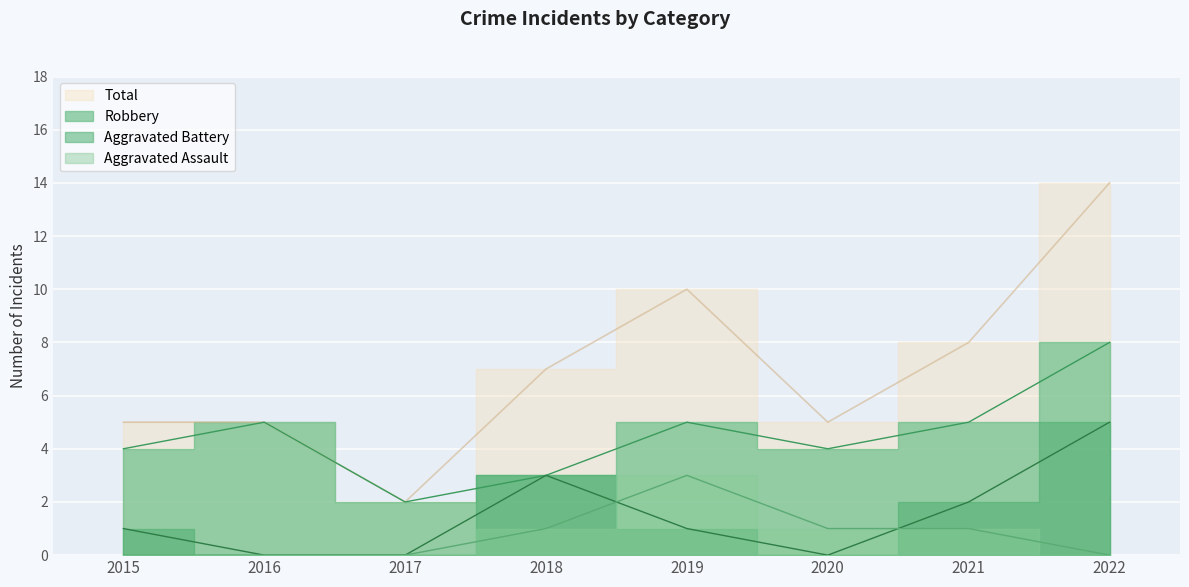

Where does the Total series first go above 7?

2019